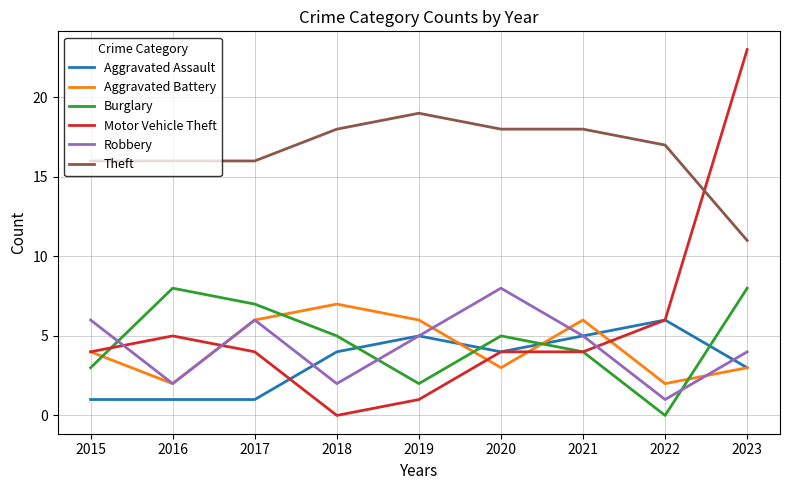

Which series has the largest range (max minus min)?

Motor Vehicle Theft